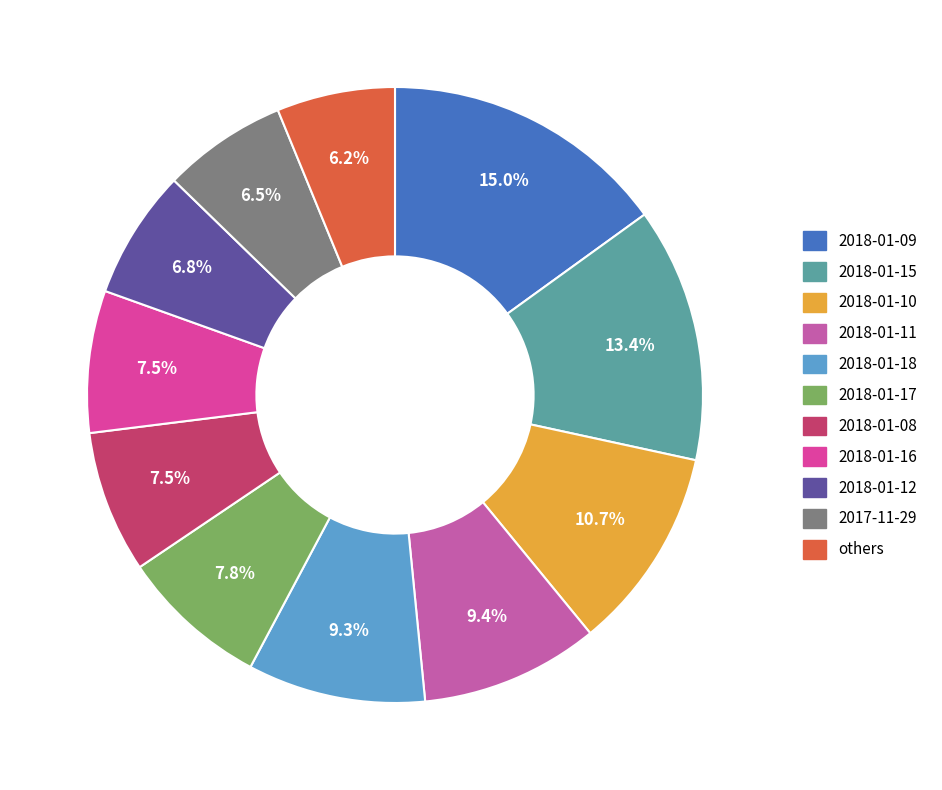

Is there any slice that represents more than half of the pie?

No